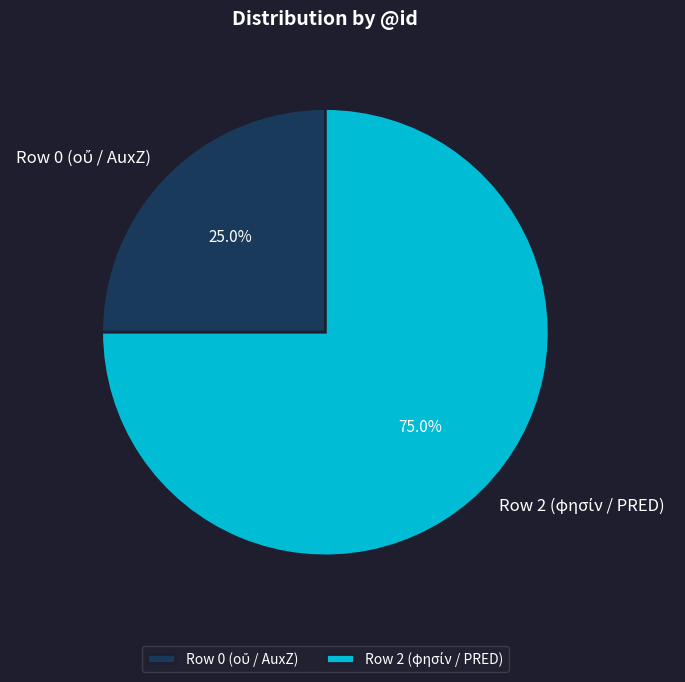

Does any single category account for the majority?

Yes